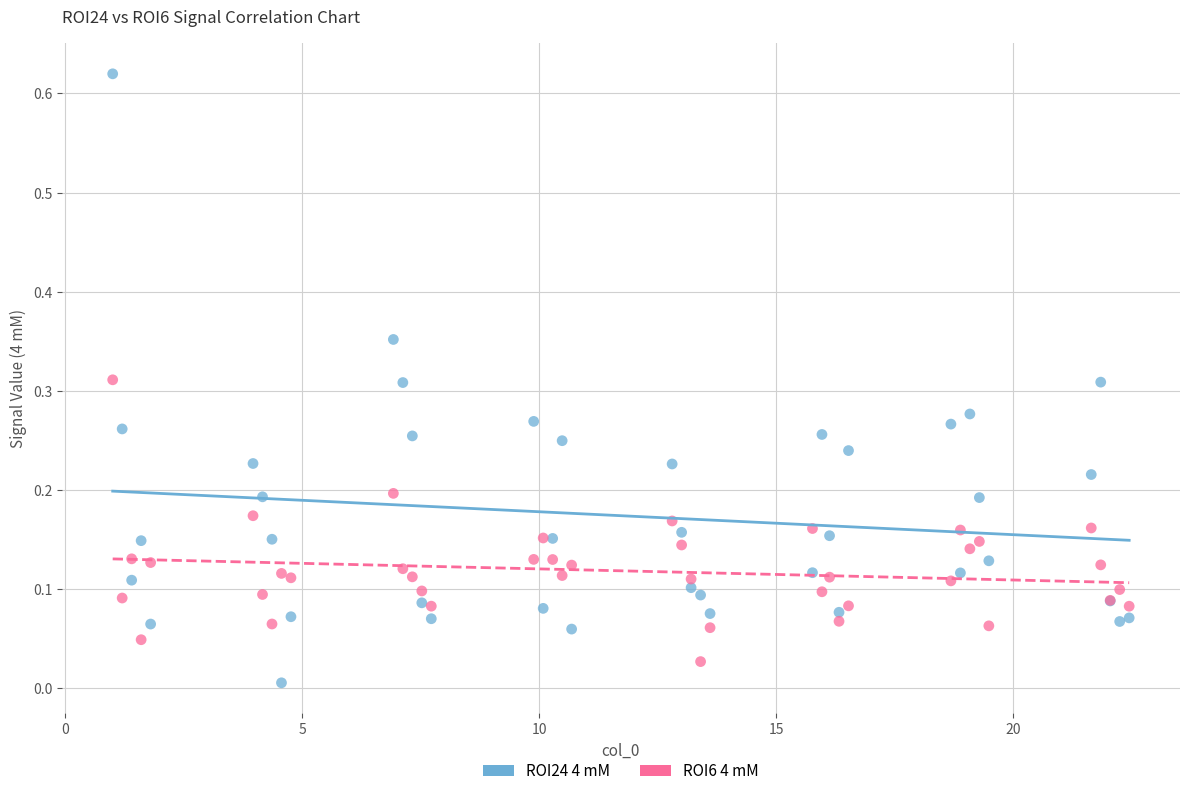

Which series reaches the maximum Y coordinate?

ROI24 4 mM